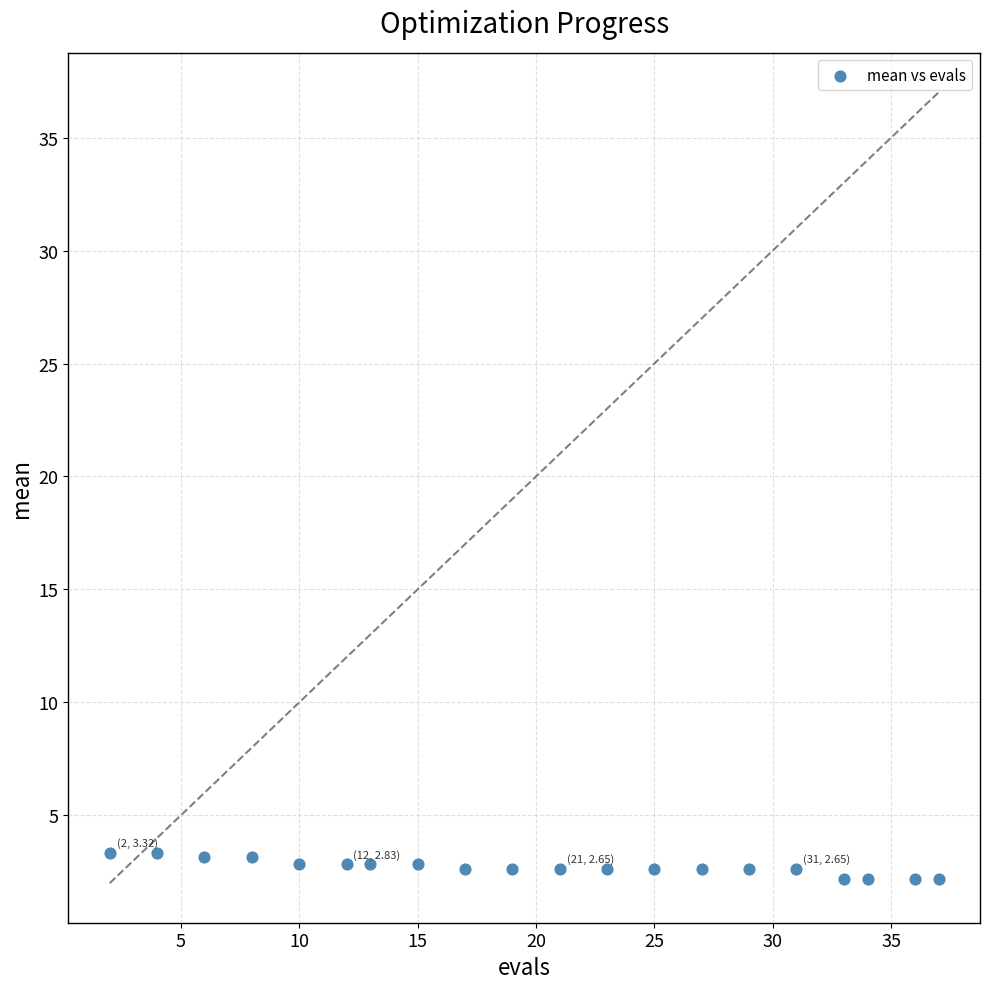

What is the range of X values (max minus min)?

35.0